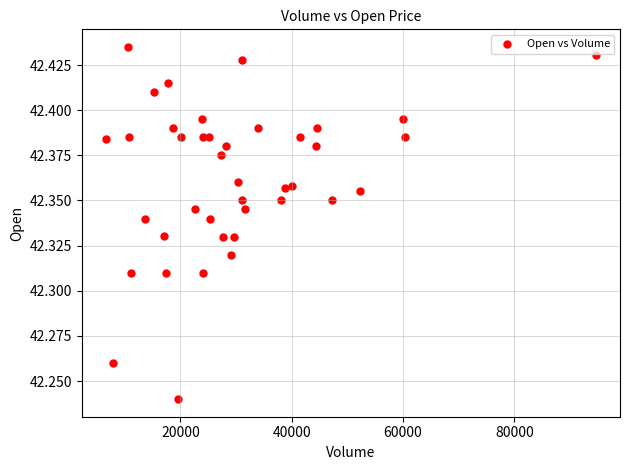

What is the range of X values (max minus min)?

87864.0